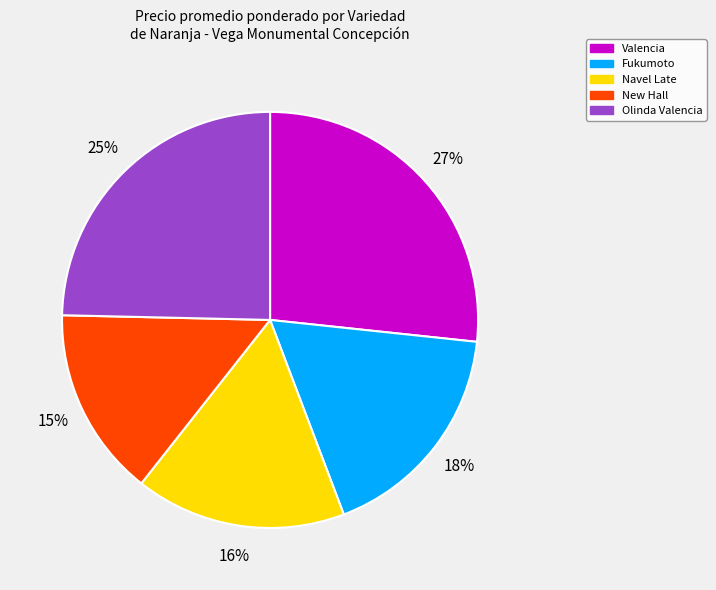

Is the sum of Olinda Valencia and Fukumoto greater than half?

No